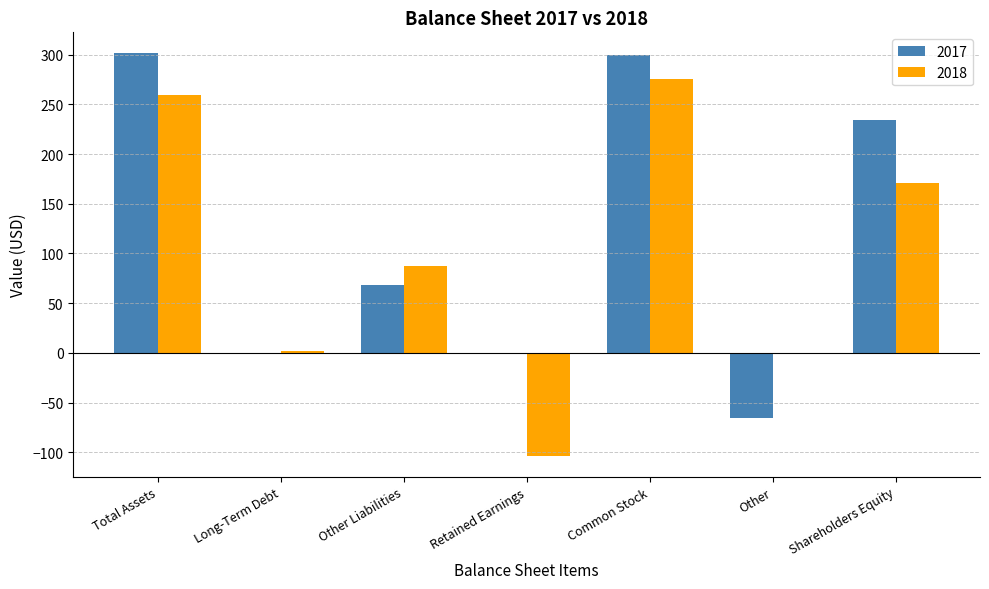

Which series changed the most between Other Liabilities and Other?

2017